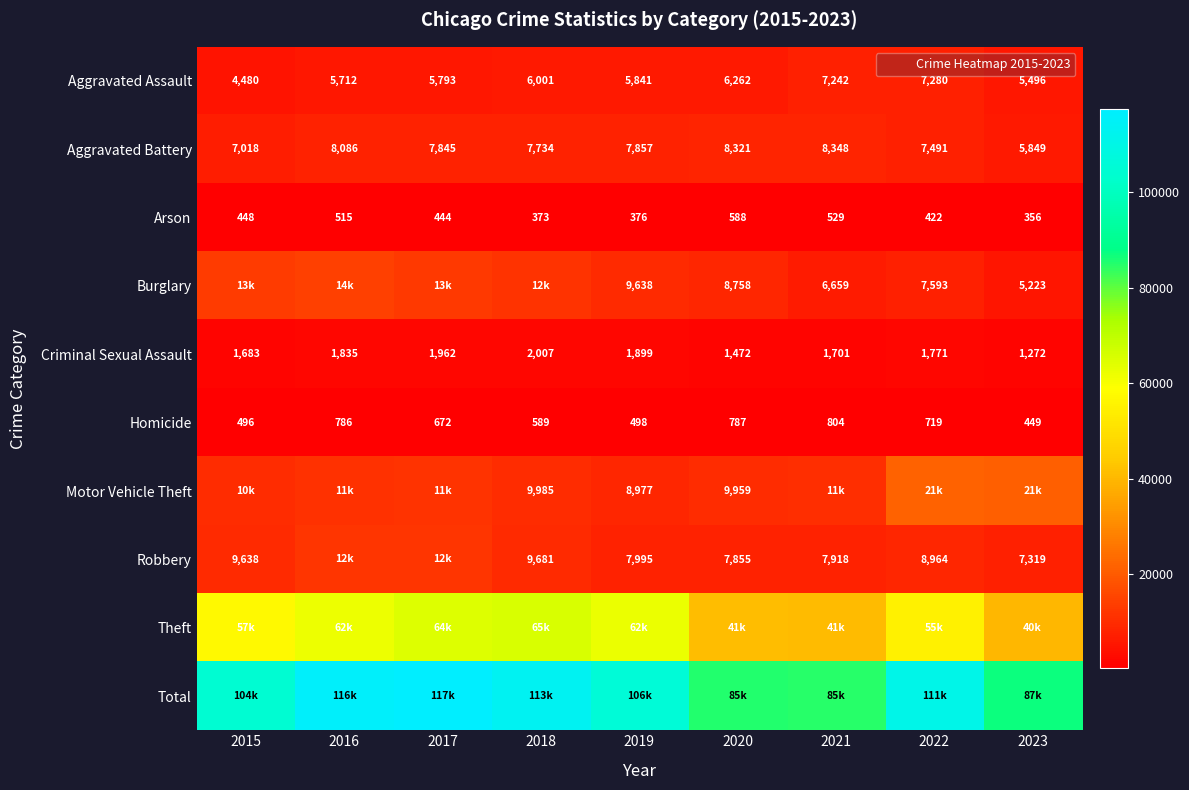

Between 2019 and 2022, which series saw the biggest shift?

Motor Vehicle Theft